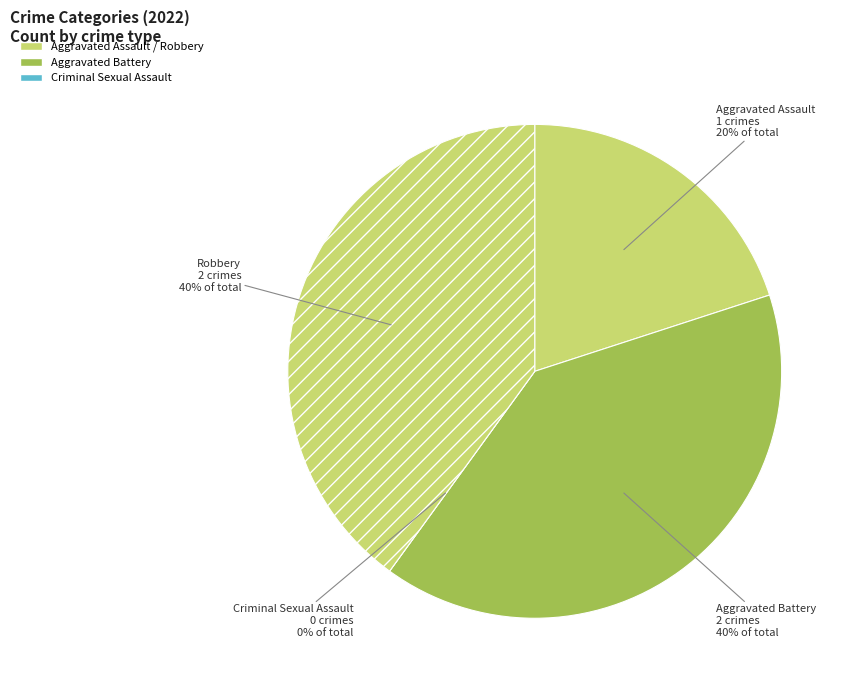

To the nearest percent, what is the average slice percentage?

25%